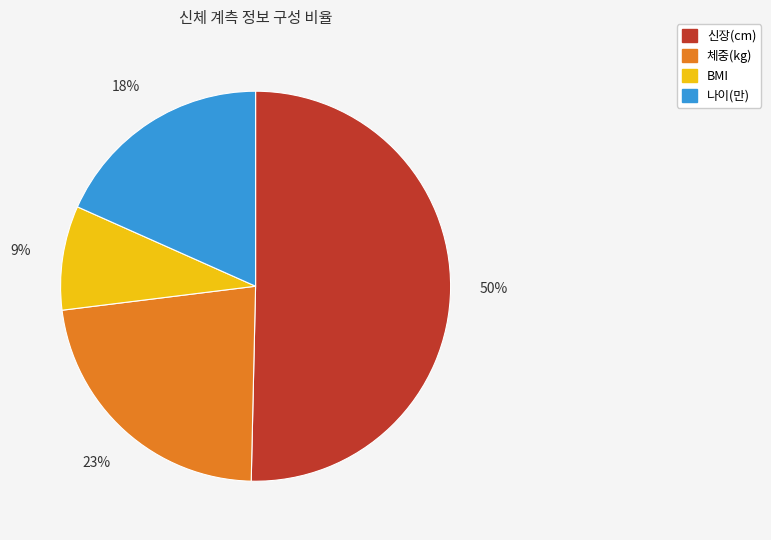

Count the number of slices in the pie.

4